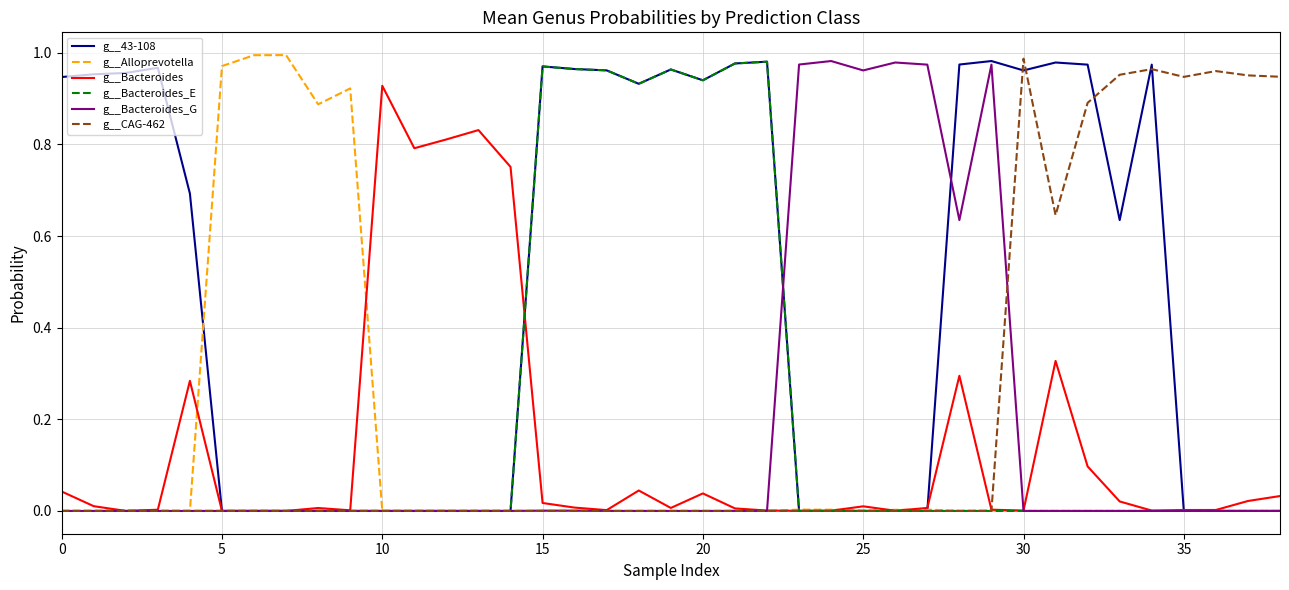

Which series has the largest total across all categories?

g__43-108